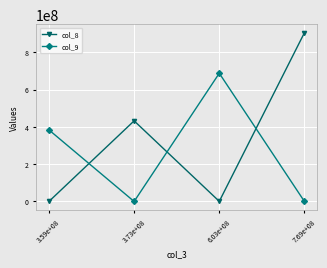

List the series in order of their peak value, lowest first.

col_9, col_8